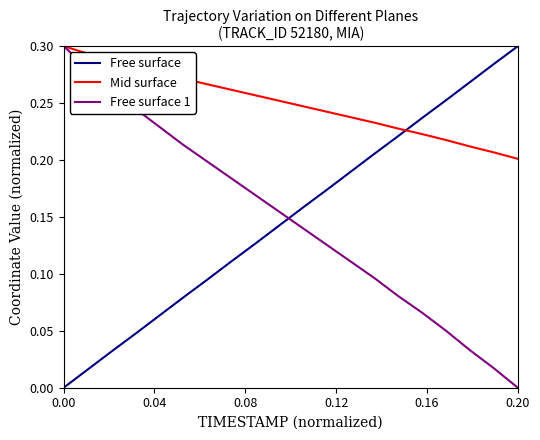

After their last crossing, which series has the higher values: Free surface or Mid surface?

Free surface